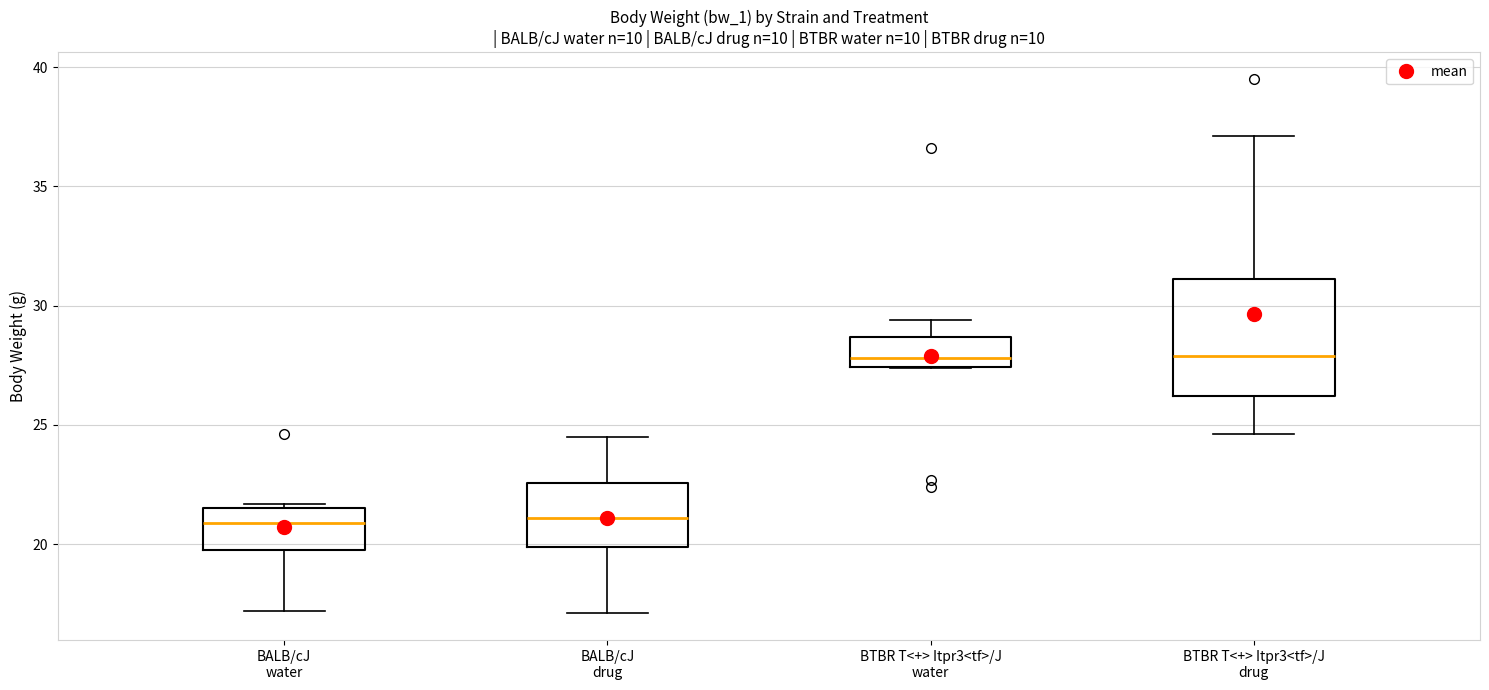

Where is the upper edge of the box for BTBR T<+> Itpr3<tf>/J water on the y-axis? The values are not printed on the chart, so give them approximately, as read against the axis.

28.5